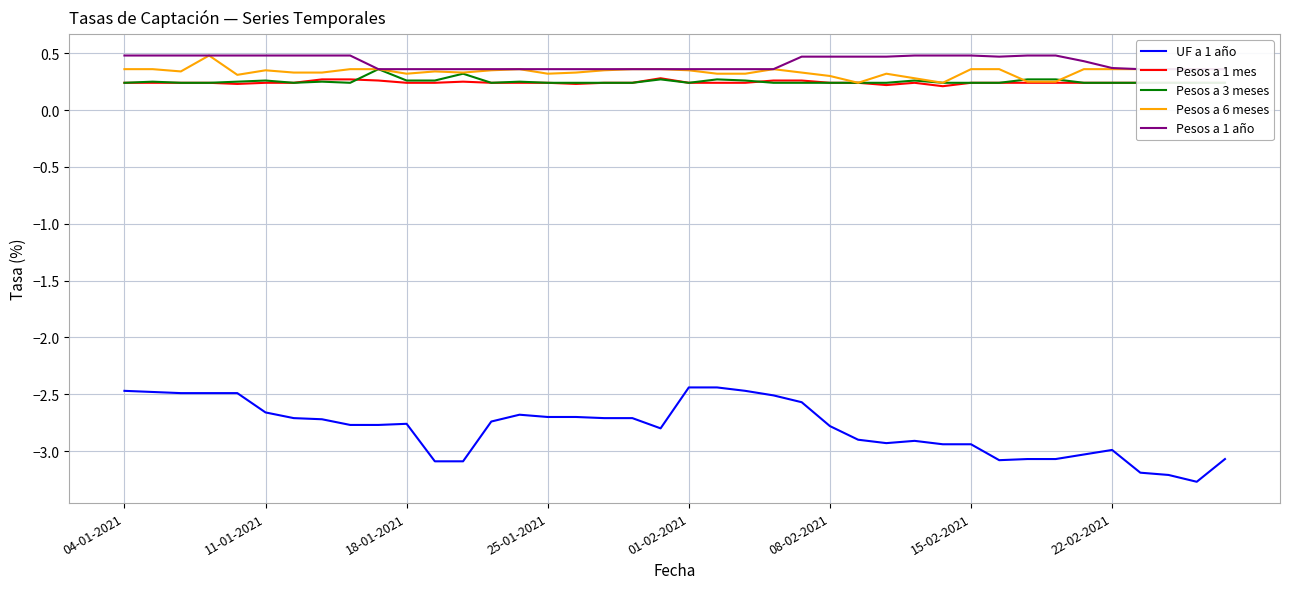

True or false: UF a 1 año and Pesos a 1 mes cross at least once.

False